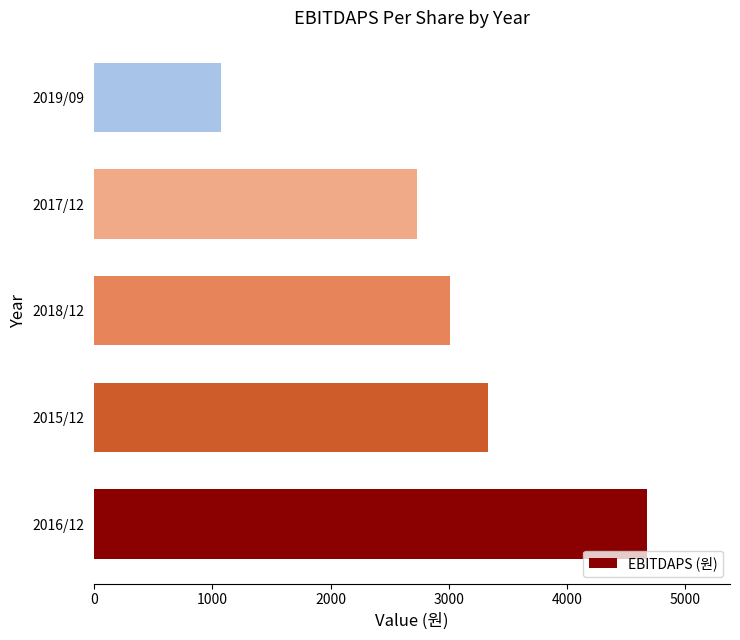

Reading bottom to top, transcribe all the data shown in this chart.

4676	3330	3010	2729	1073